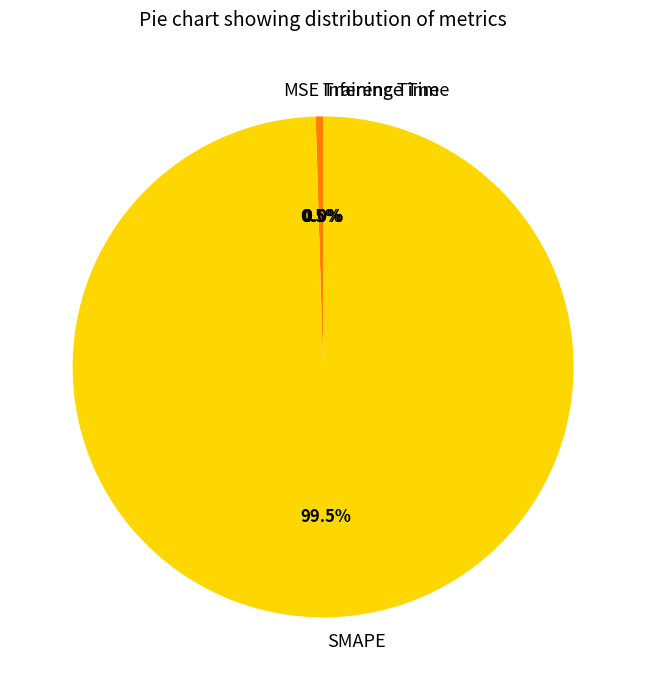

Which category has the biggest portion of the pie?

SMAPE